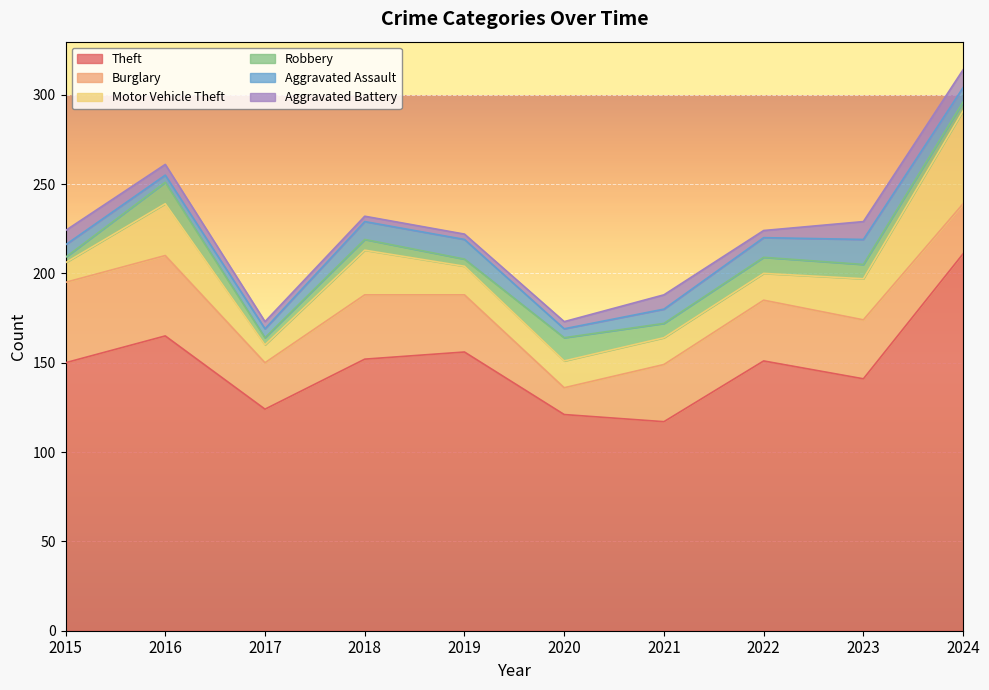

How many series are shown in this chart?

6